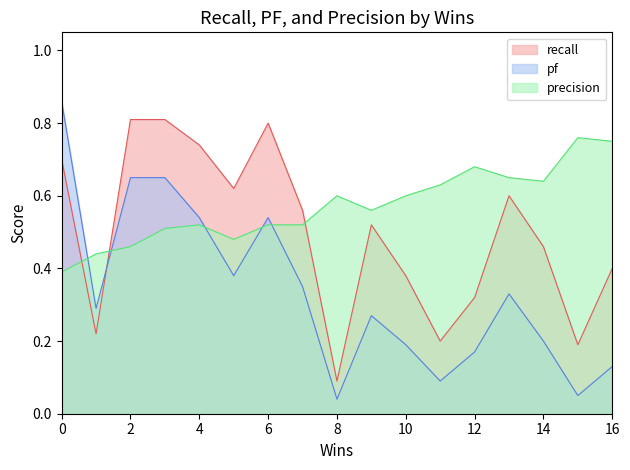

At which category is the sum across all series the highest?

3